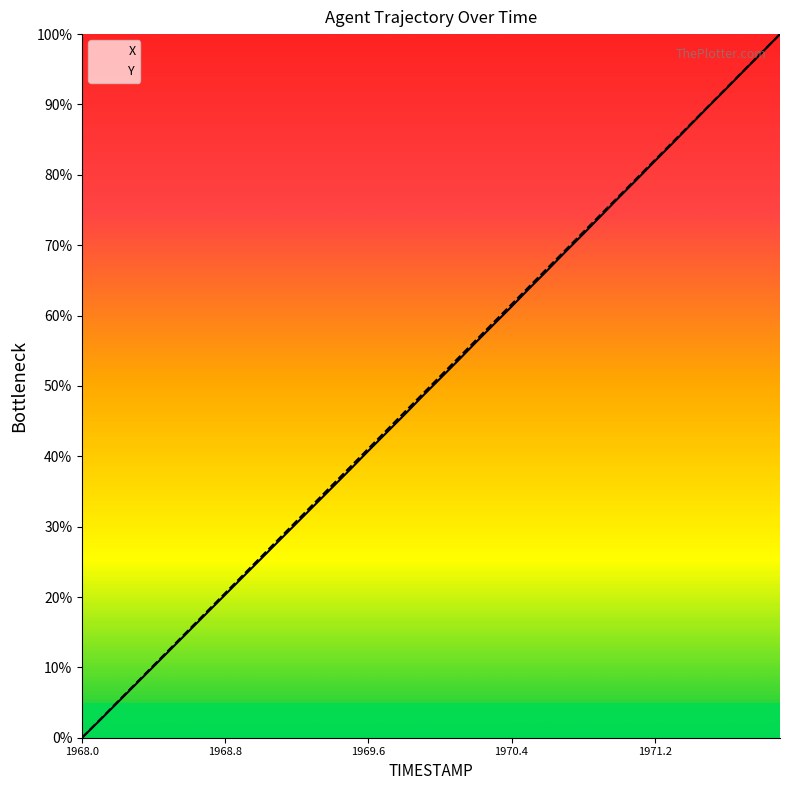

True or false: Y has a value of 33.4 at 1969.3.

True